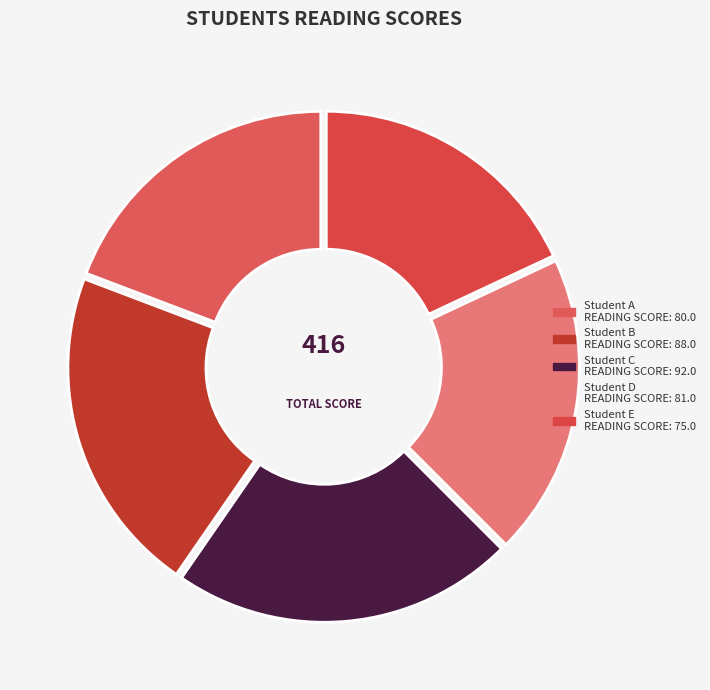

To the nearest percent, what percentage of the pie is Student E?

18%